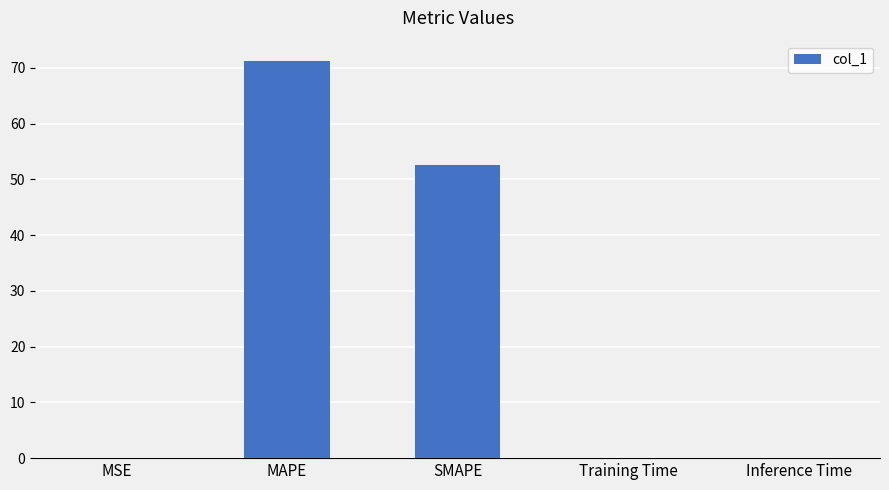

What is the sum of all values?

123.9